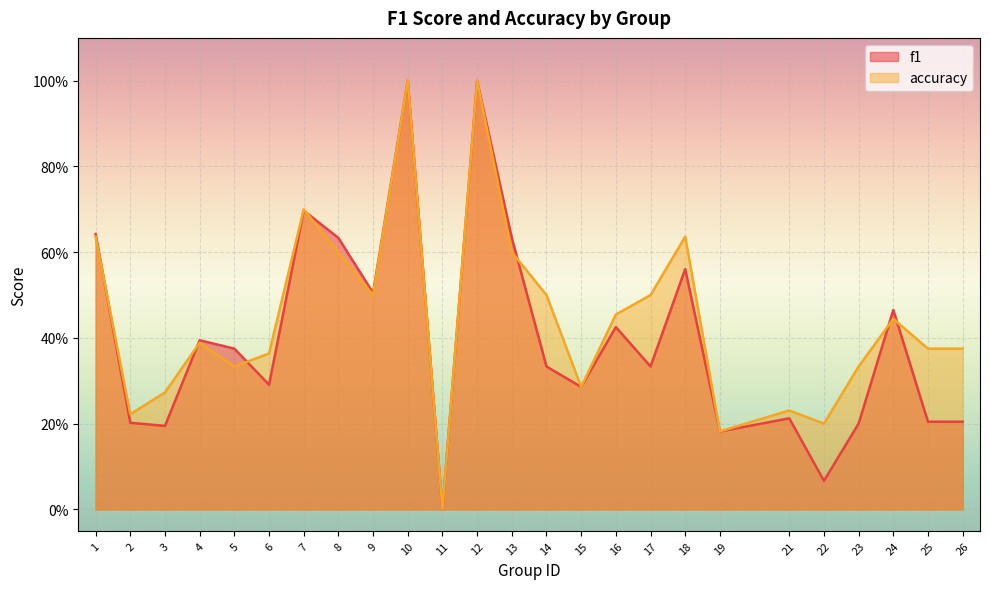

Between which two adjacent categories do accuracy and f1 first intersect?

1 and 2